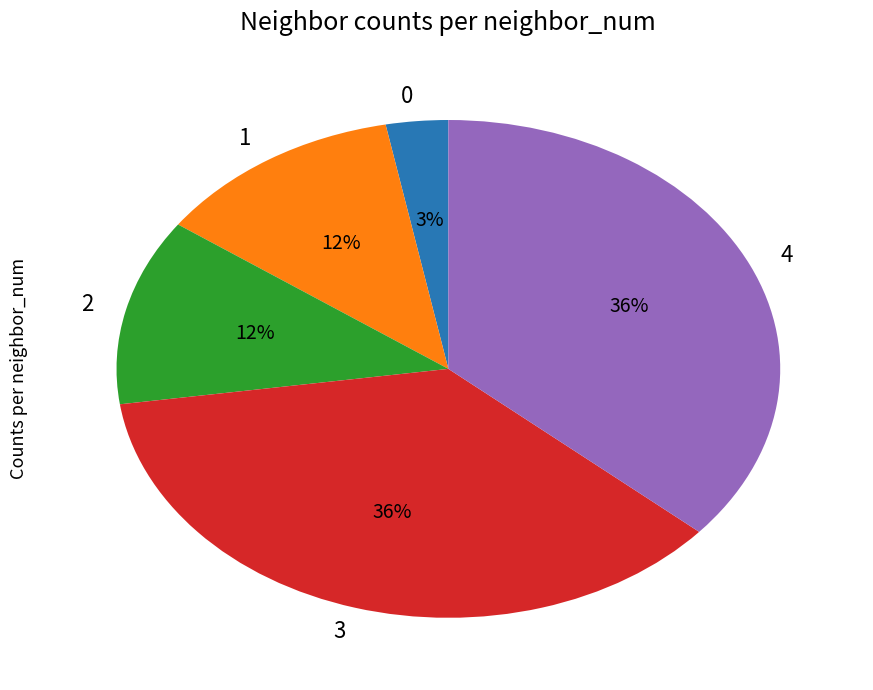

To the nearest percent, what is the average slice percentage?

20%